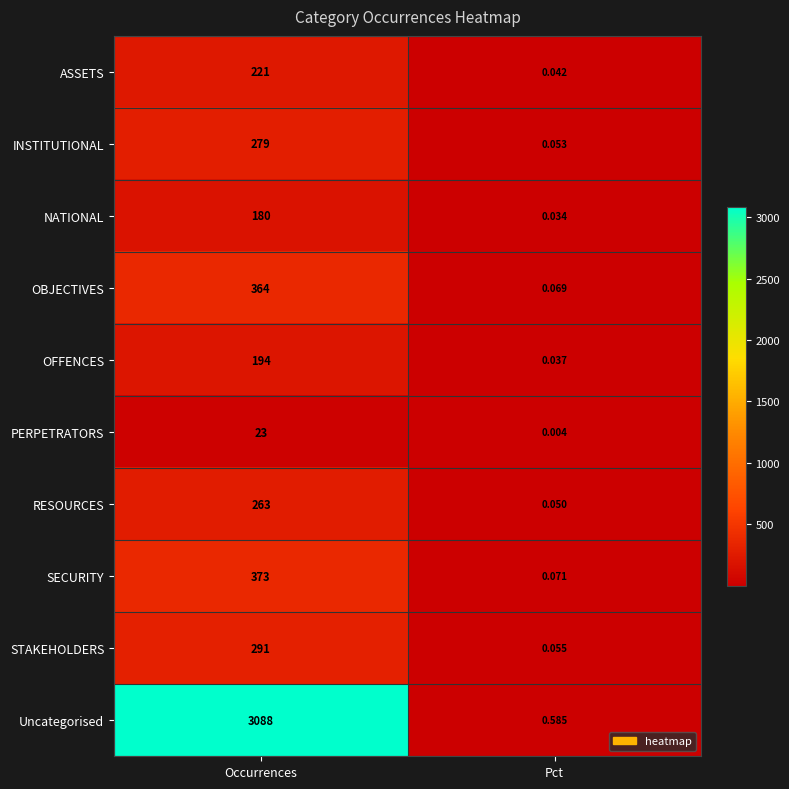

Rank the series by their maximum value, from lowest to highest.

PERPETRATORS, NATIONAL, OFFENCES, ASSETS, RESOURCES, INSTITUTIONAL, STAKEHOLDERS, OBJECTIVES, SECURITY, Uncategorised